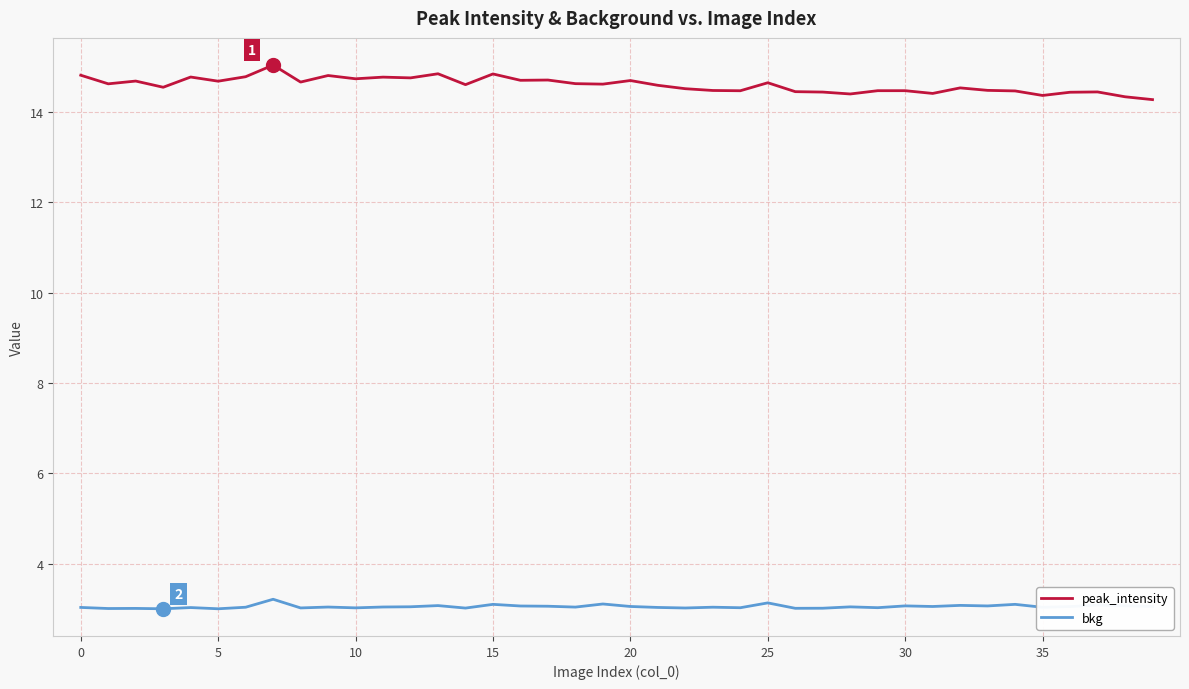

List the series in order of their overall mean, highest first.

peak_intensity, bkg